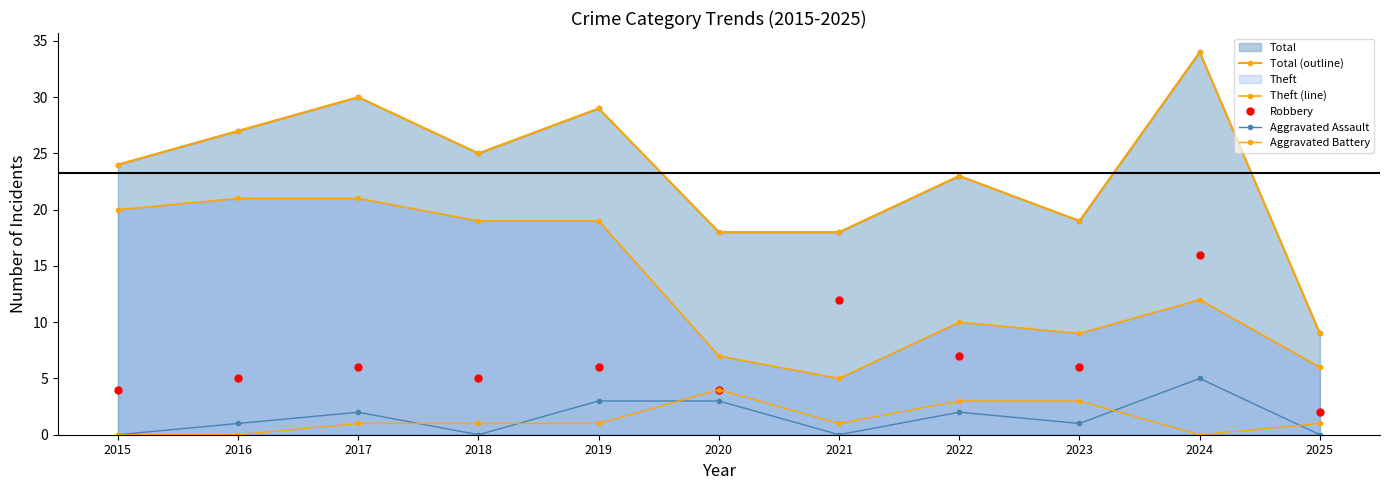

At which category is the sum across all series the highest?

2024